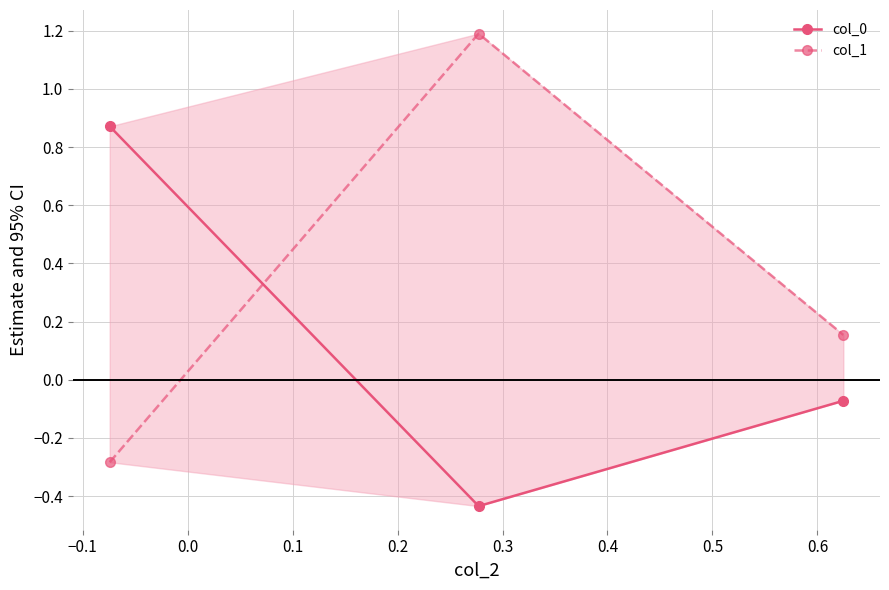

What is the average value of the col_1 series?

0.4